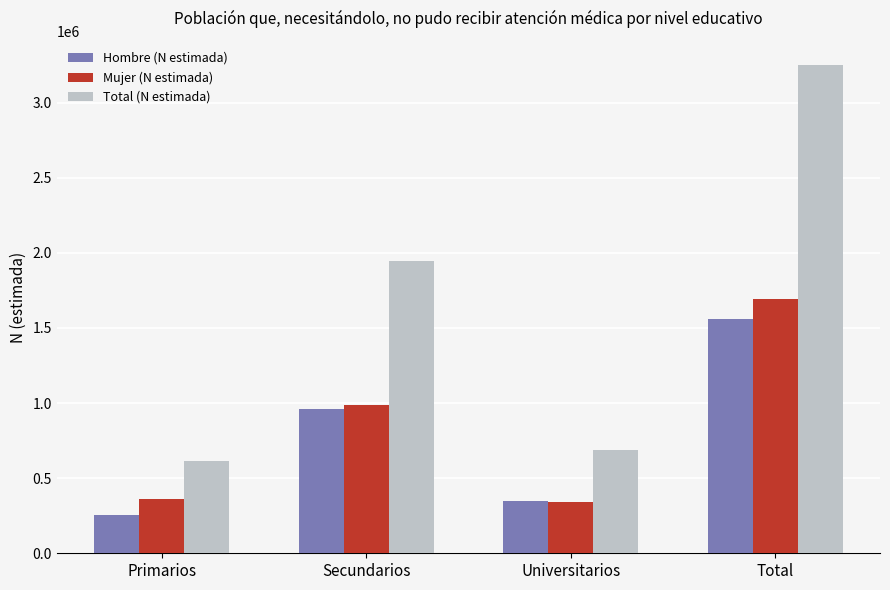

What is the difference between the Hombre (N estimada) values at Primarios and Total?

1305716